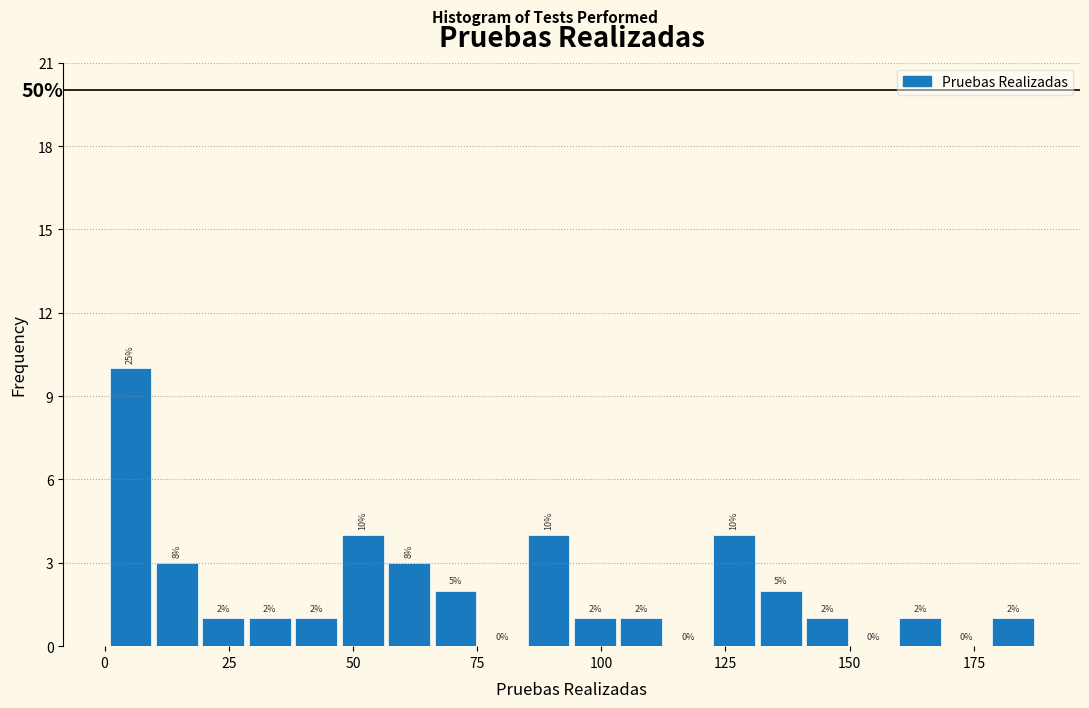

Read against the x-axis, roughly where is the centre of the tallest bar?

5